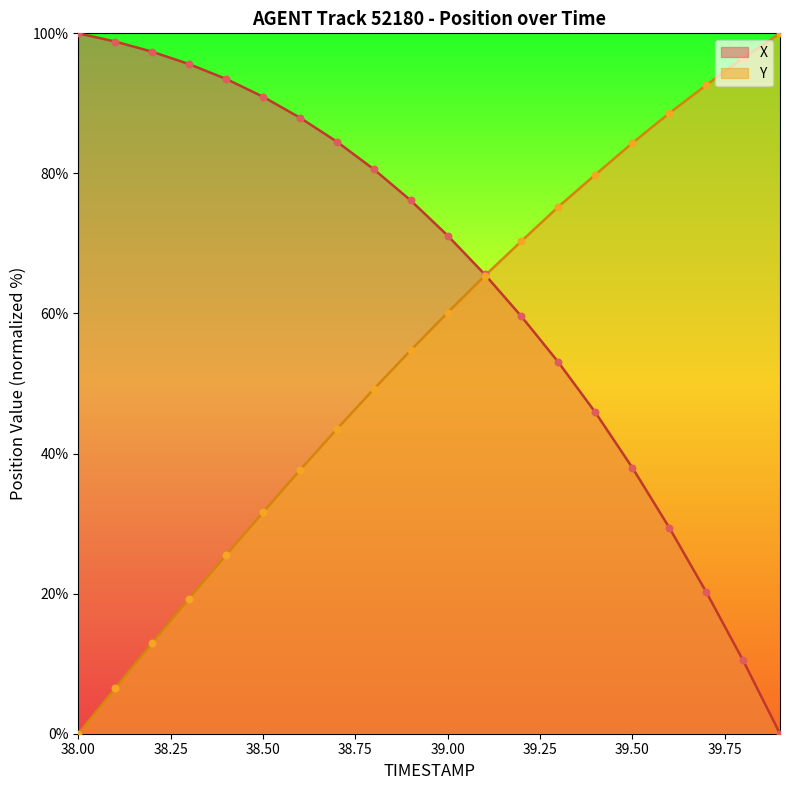

Is the value of Y at 38.0 greater than the value of X at 39.7?

No